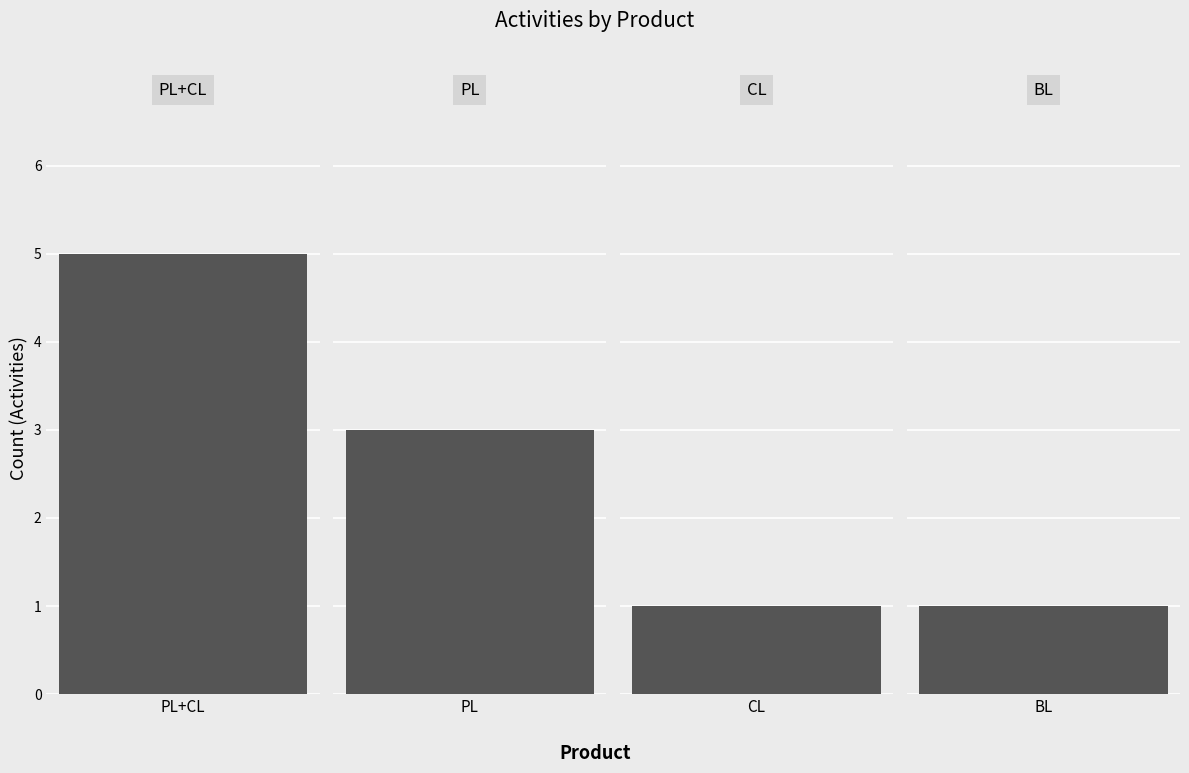

Which label corresponds to the largest value in the chart?

PL+CL